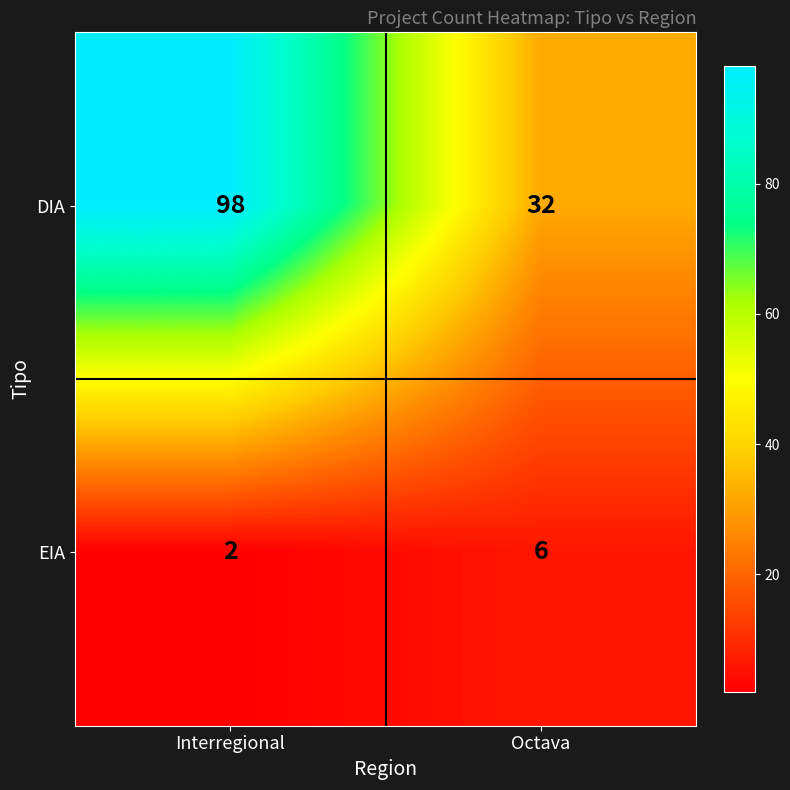

What is the average value of the EIA series?

4